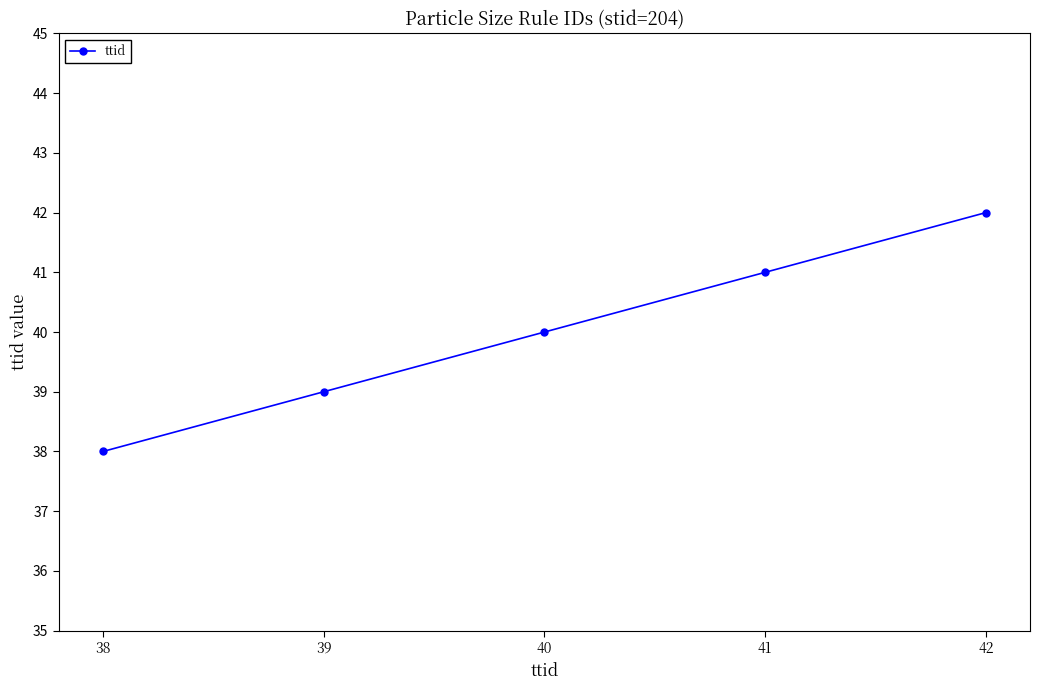

What is the minimum value shown in the chart?

38